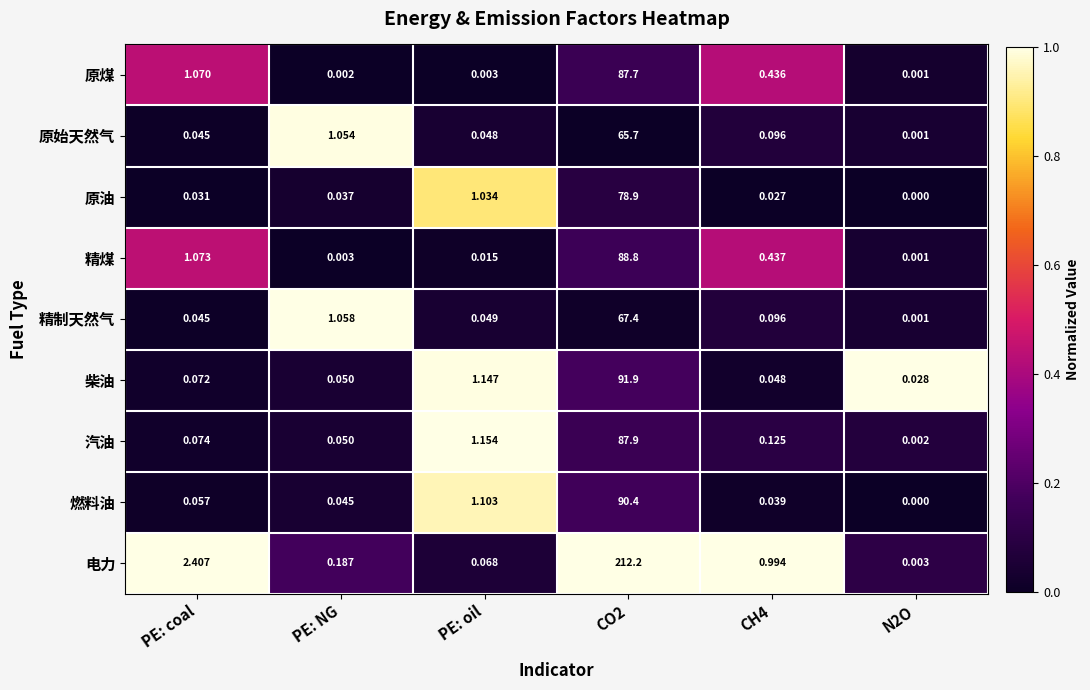

Between CO2 and N2O, which series saw the biggest shift?

电力